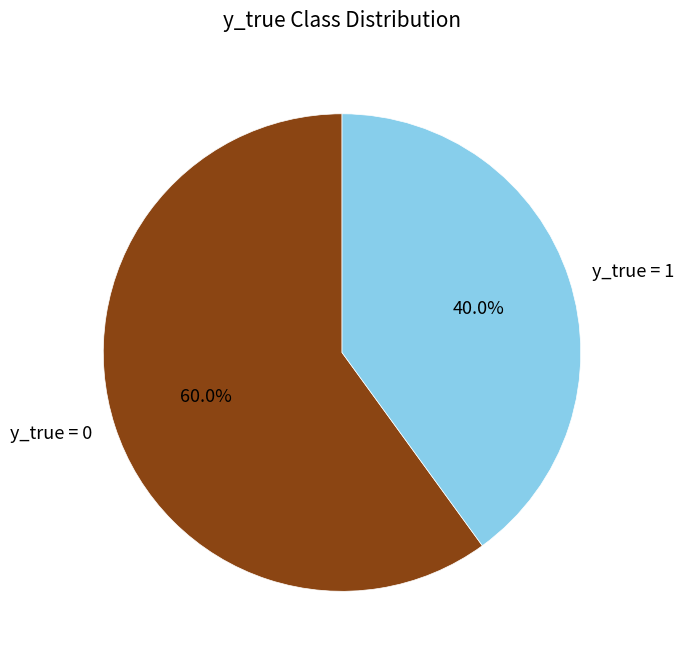

Which category accounts for the majority?

y_true = 0